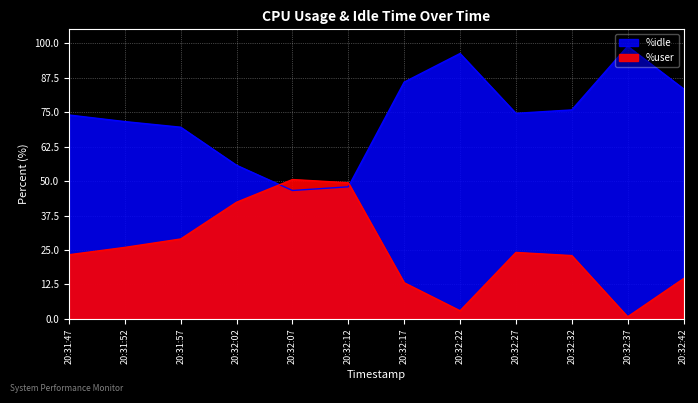

Which series changed the most between 20:32:07 and 20:32:27?

%idle